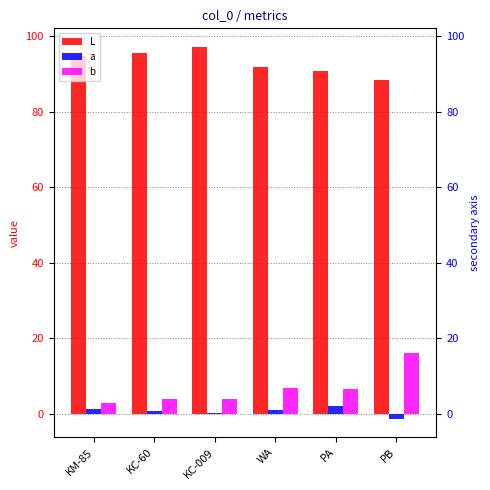

What is the value of the L bar at the 6th from the left?

88.2